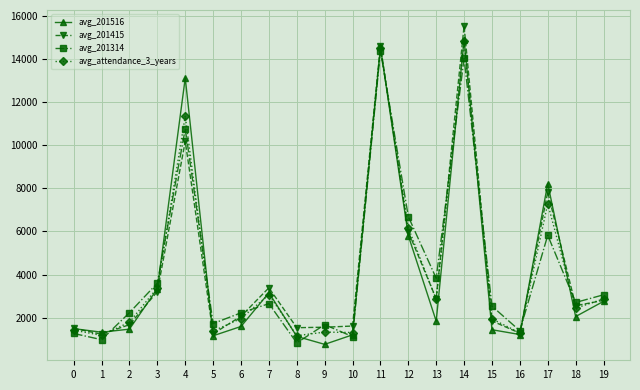

Is the value of avg_201516 at 8 greater than the value of avg_attendance_3_years at 4?

No